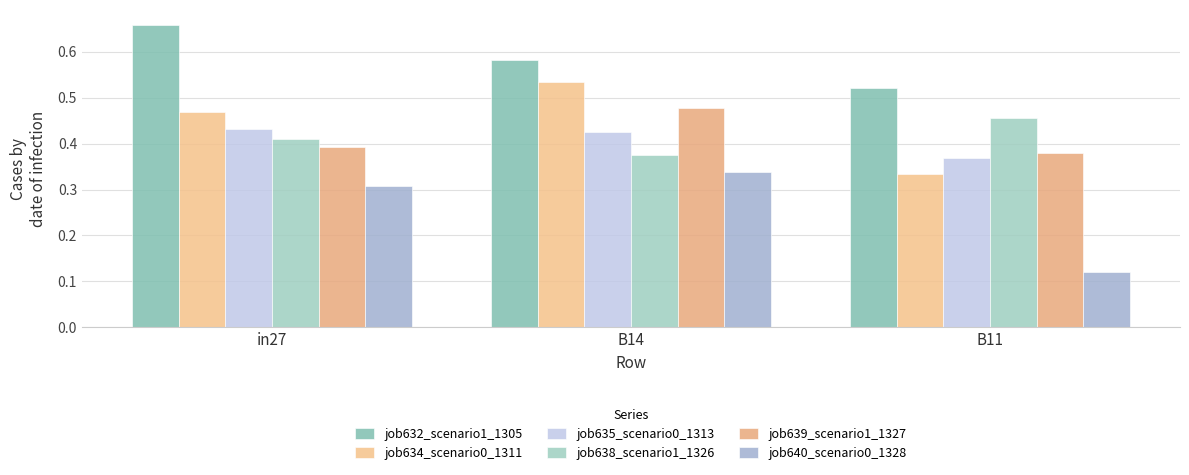

What is the sum of the job640_scenario0_1328 values at in27 and B14?

0.6